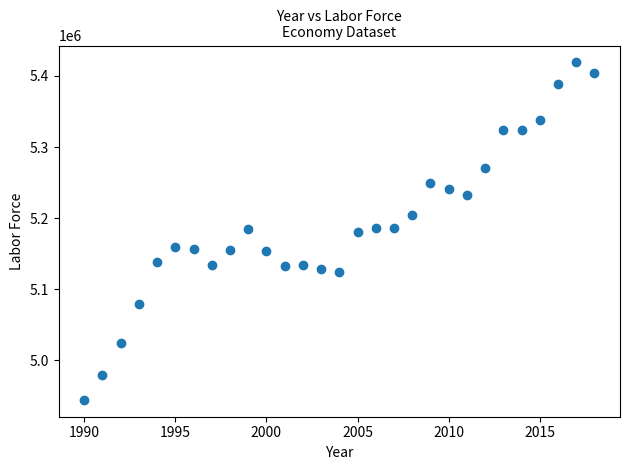

What is the range of X values (max minus min)?

28